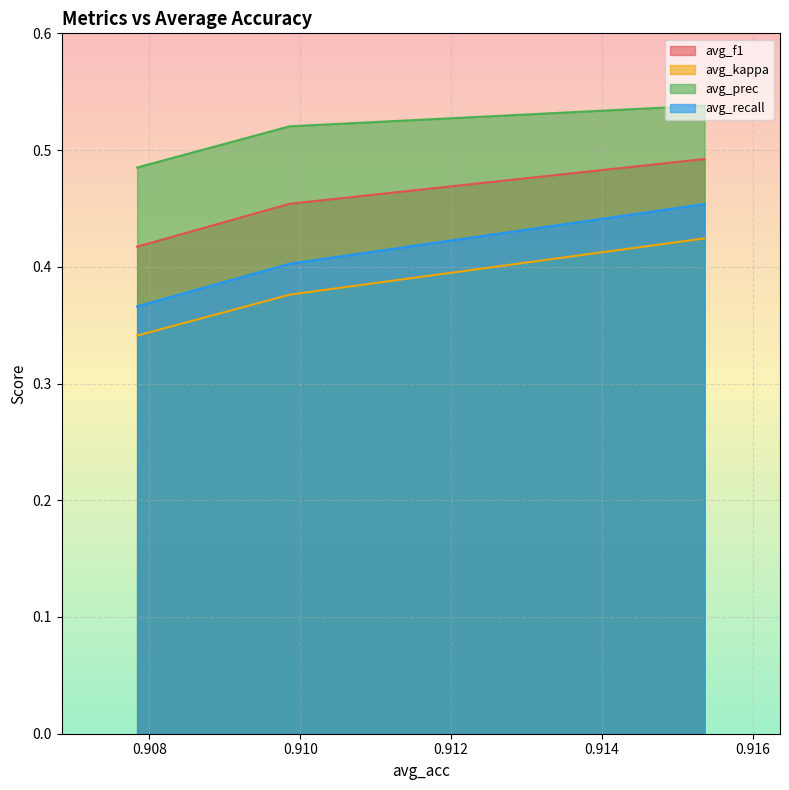

Which series has the largest total across all categories?

avg_prec